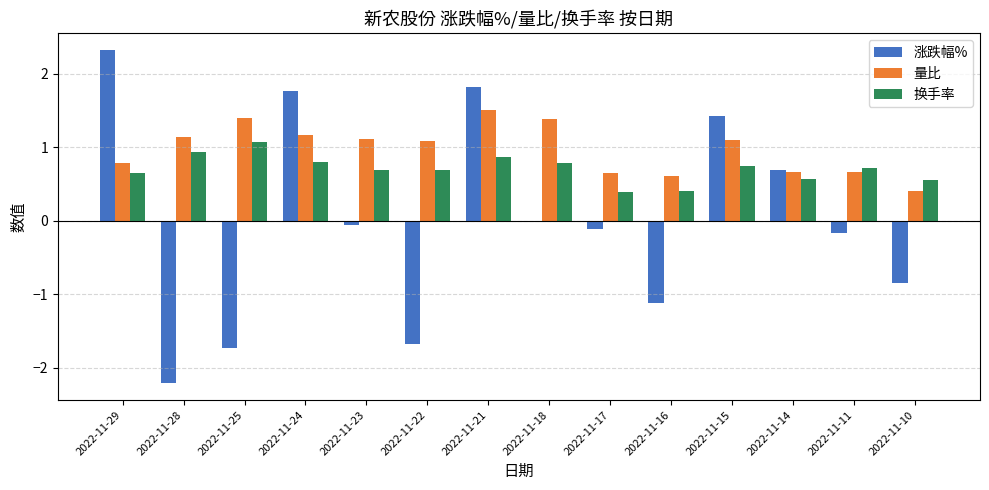

Does the chart contain stacked bars?

No